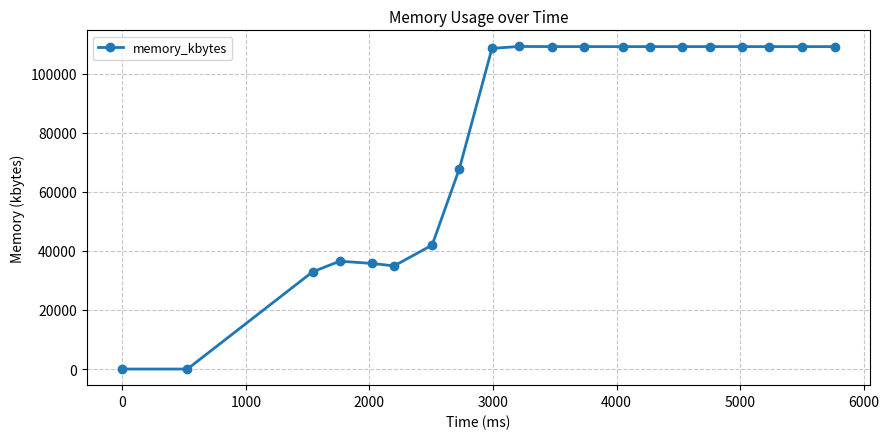

Does the chart have visible grid lines?

Yes